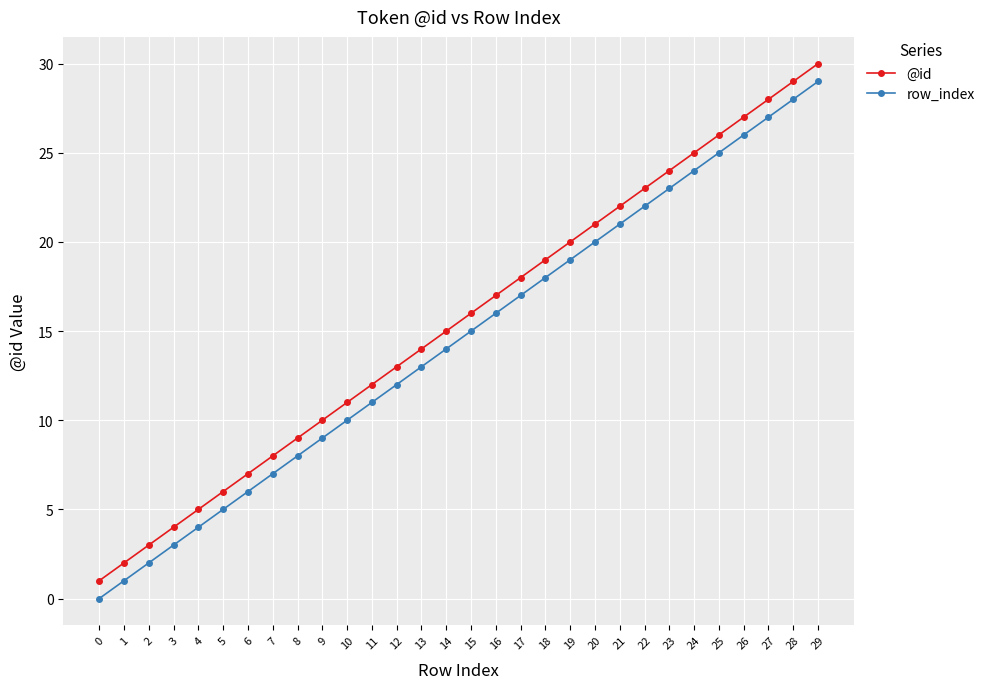

True or false: row_index has more than 0 points higher than both neighbors.

False